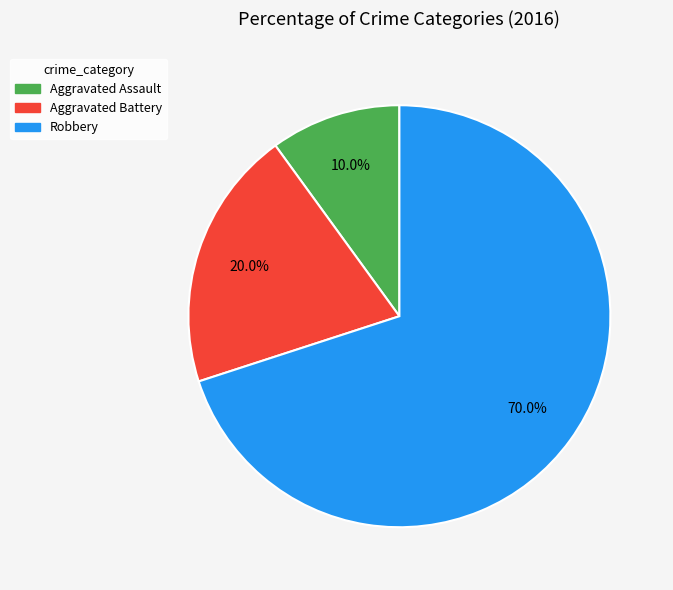

Is Robbery the majority of the pie?

Yes